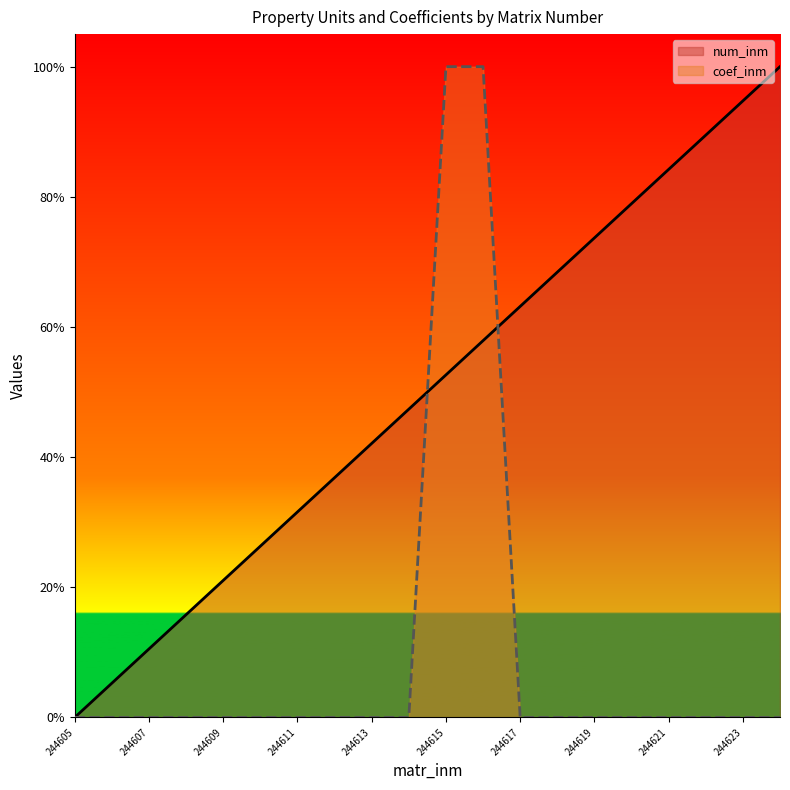

Is it true that num_inm equals 0.1 at 244608?

False